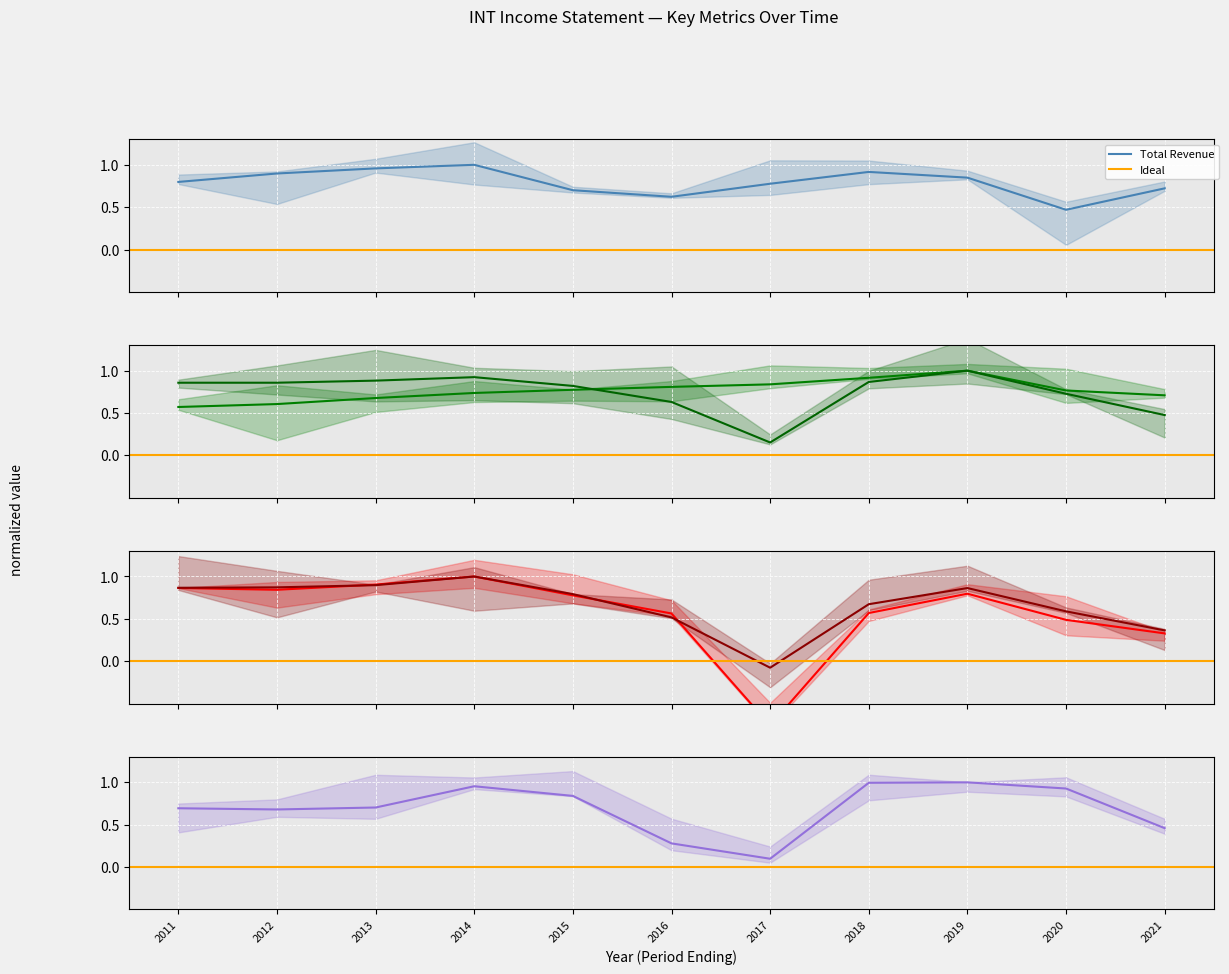

True or false: Gross Profit has a value of 0.2 at 2013.

False